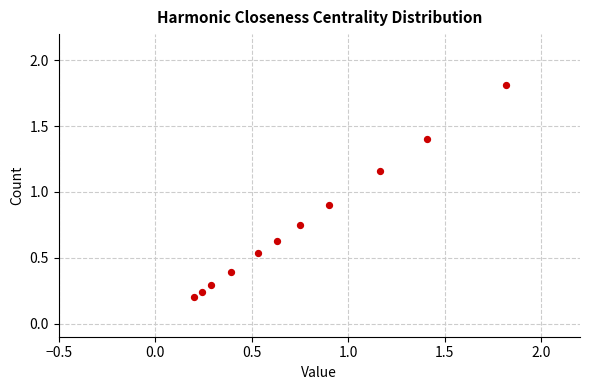

What is the average Y value?

0.8